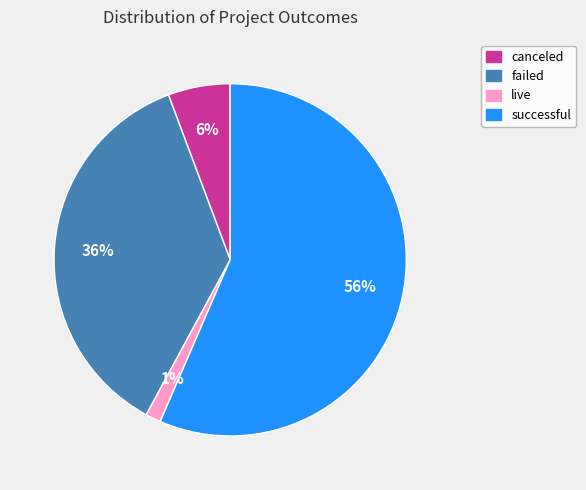

To the nearest percent, what percentage of the pie is live?

1%